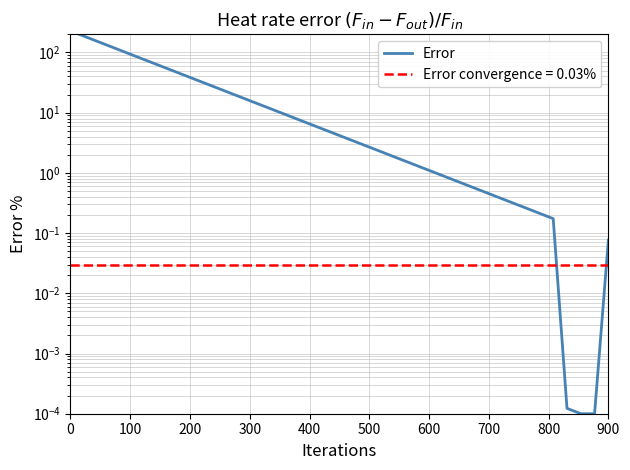

True or false: the data shows 1.5 at 21.

False